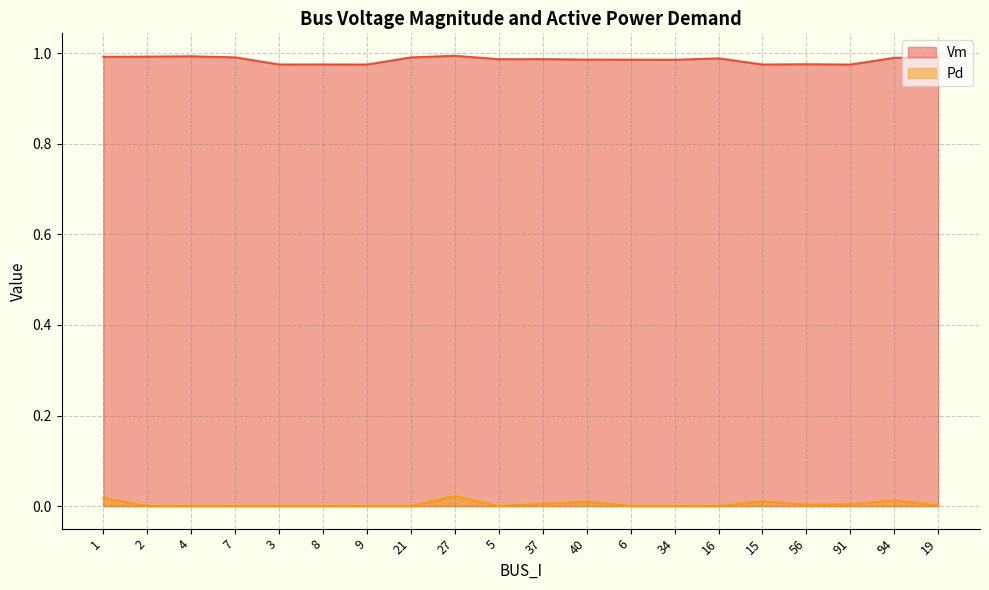

What is the maximum value shown in the chart?

1.0